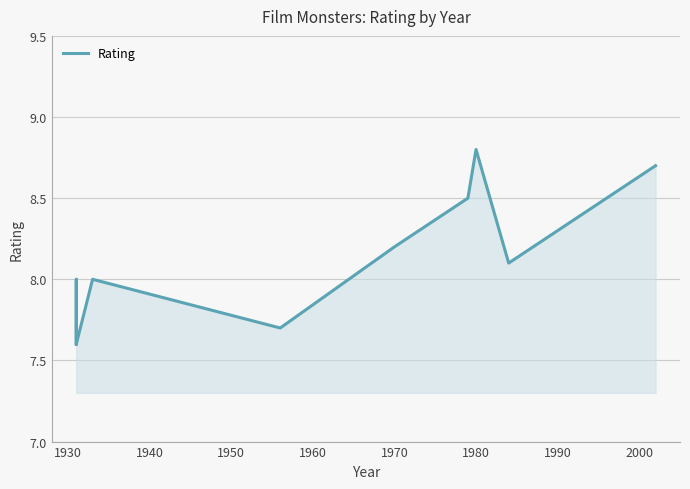

What is the difference between the maximum and minimum values?

1.2